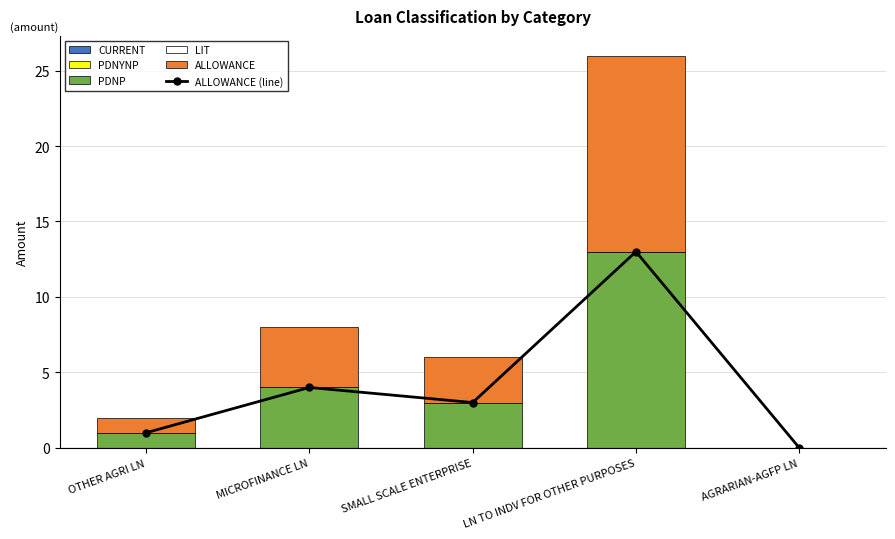

What is the average value of the PDNP series?

4